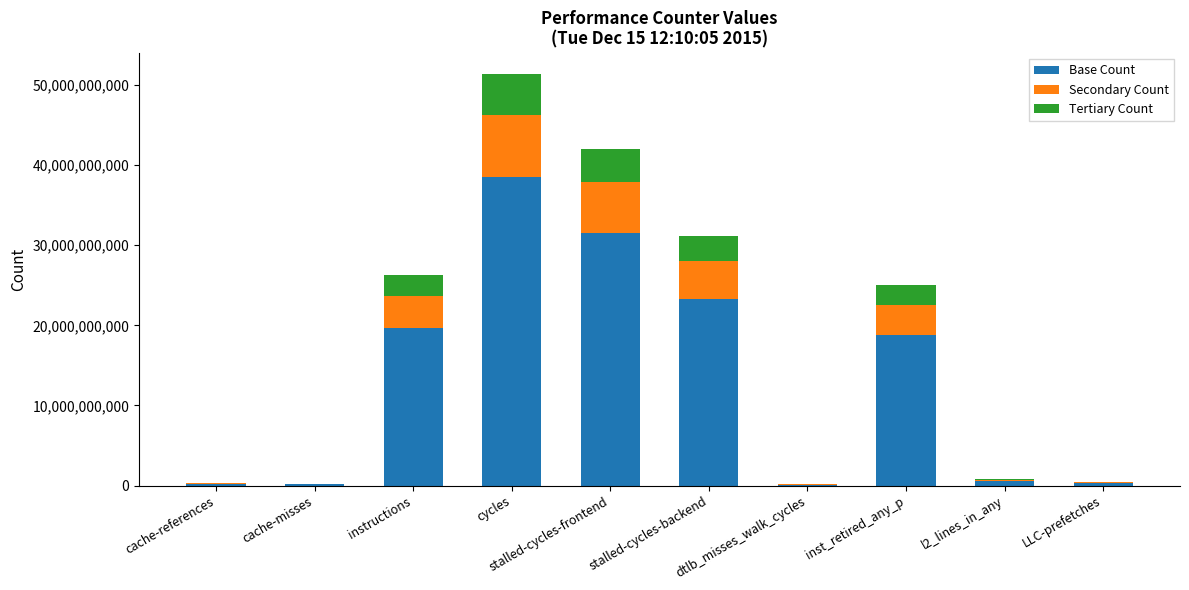

Which category has the highest value in the Base Count series?

cycles